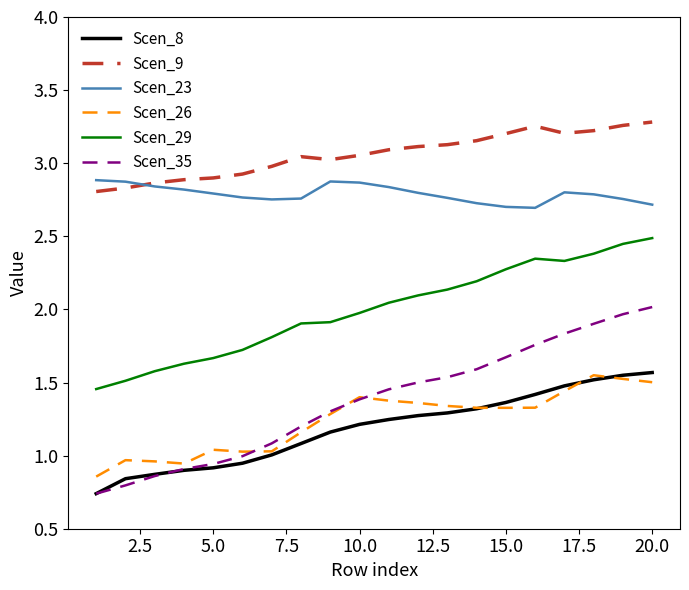

Which series has the largest total across all categories?

Scen_9